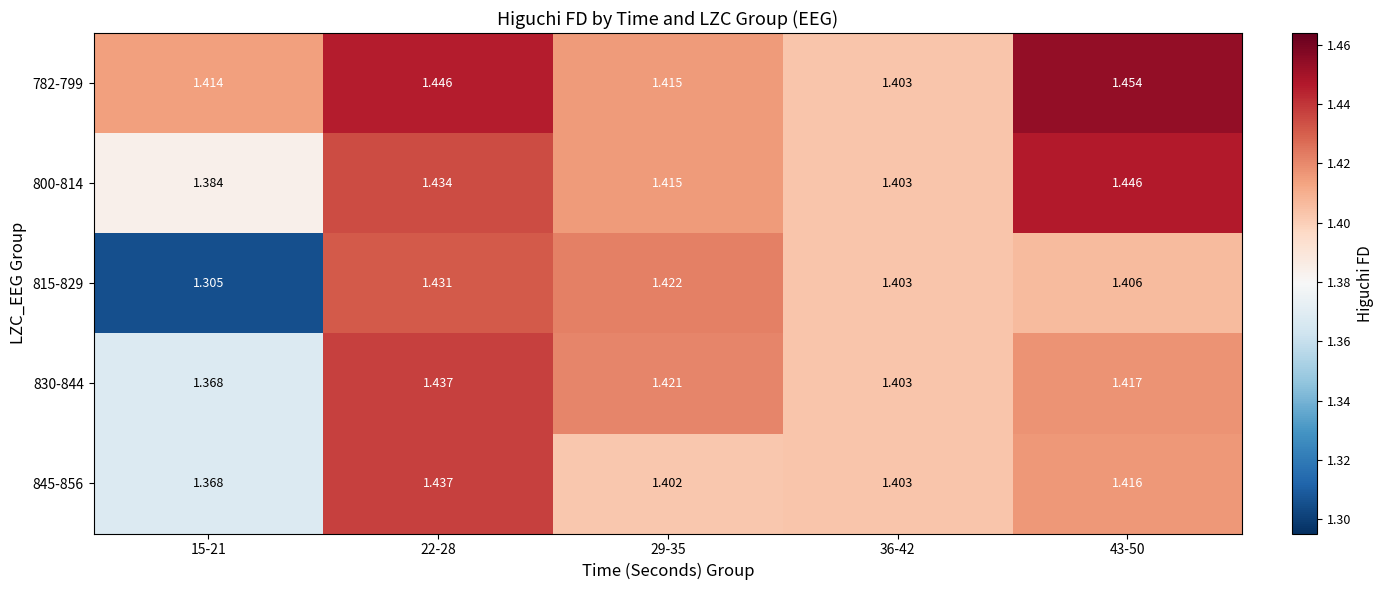

Is the value of 830-844 at 22-28 greater than the value of 782-799 at 15-21?

Yes